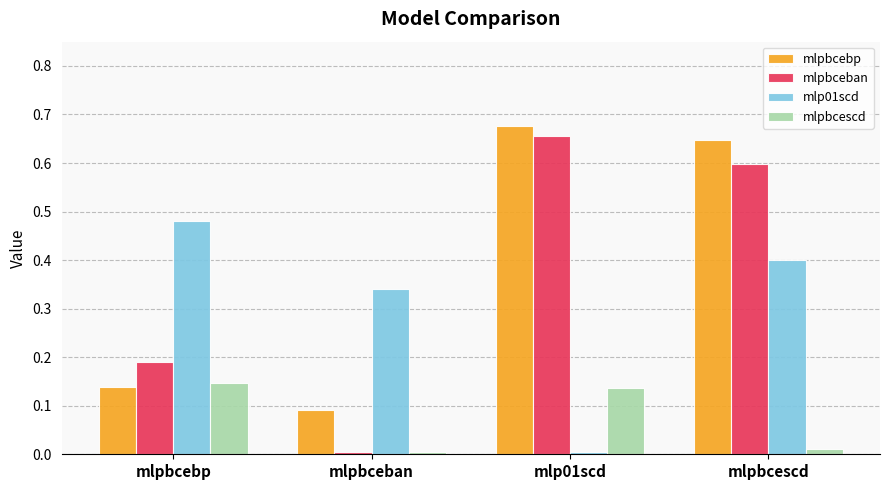

Rank the series by their maximum value, from lowest to highest.

mlpbcescd, mlp01scd, mlpbceban, mlpbcebp